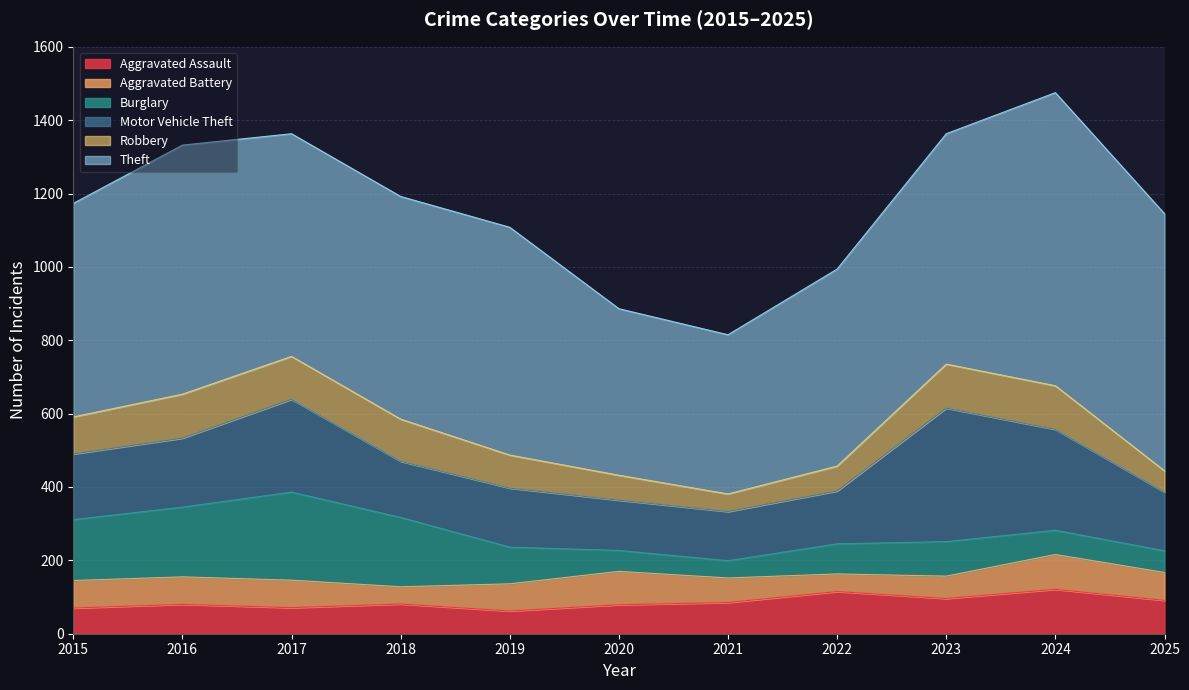

What is the difference between the maximum and minimum values in the Robbery series?

72